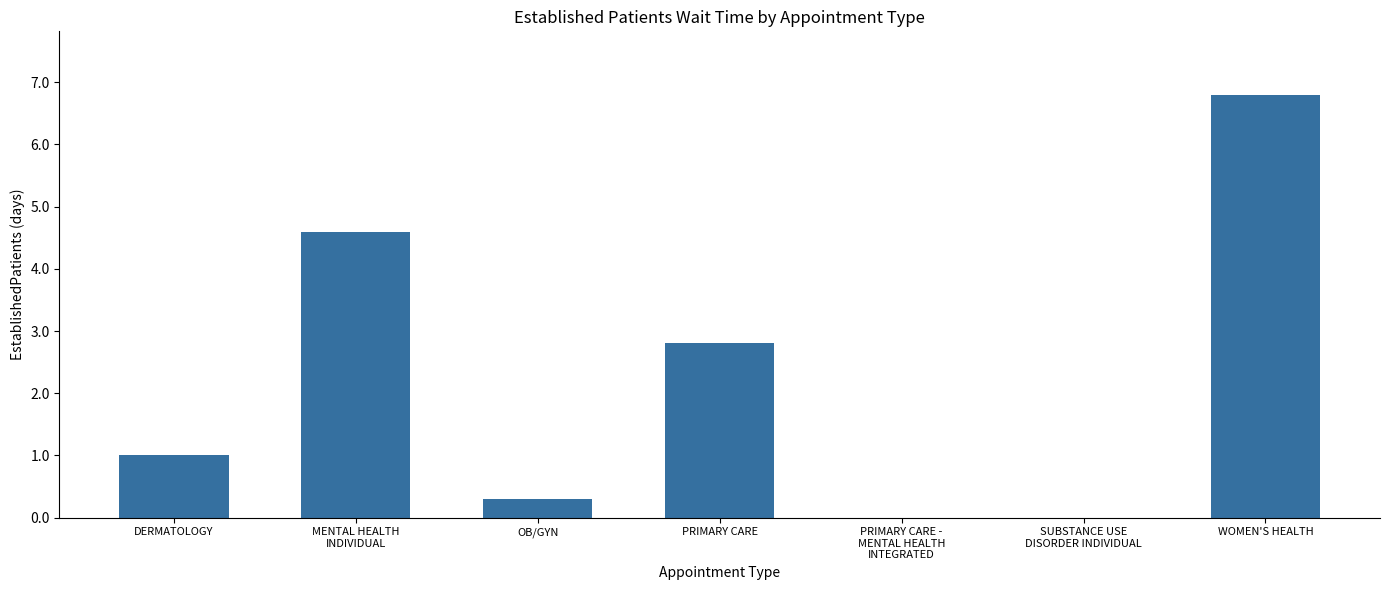

Read the value at DERMATOLOGY.

1.0